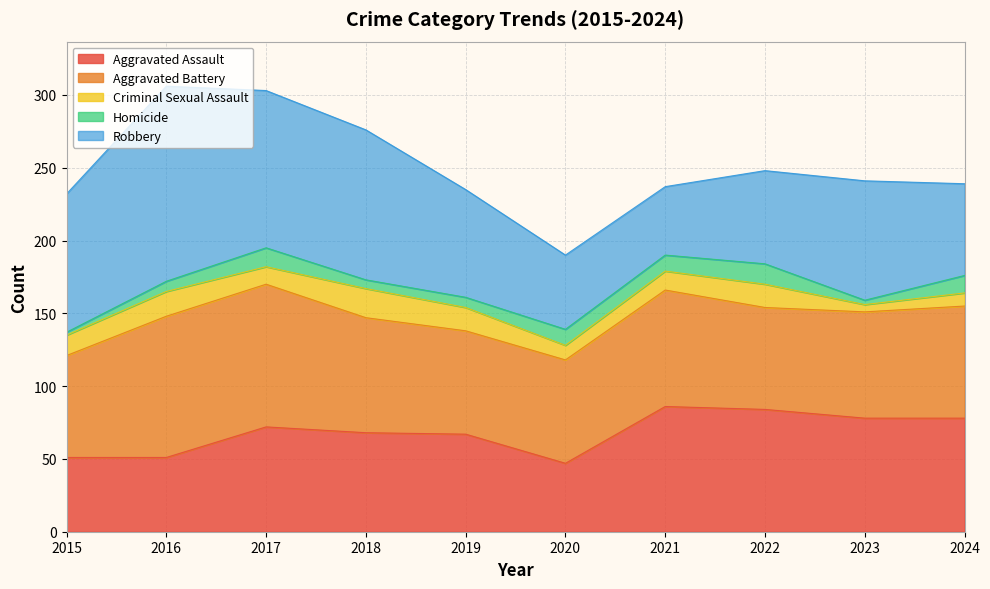

Between 2024 and 2017, which is larger?

2024